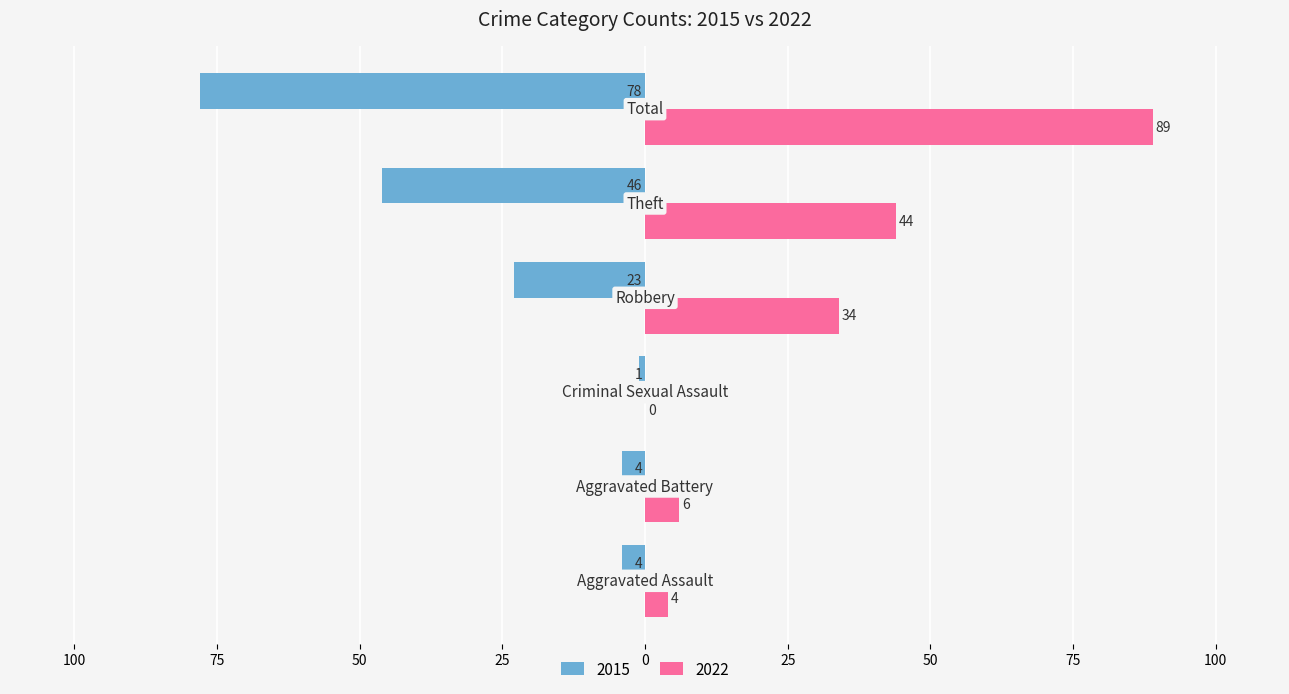

What are all the series names shown in the legend?

2015, 2022